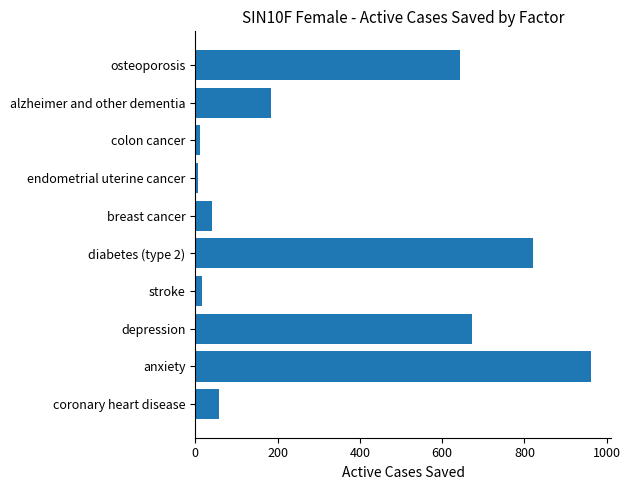

The chart shows a value of 40.4 at breast cancer. True or false?

True